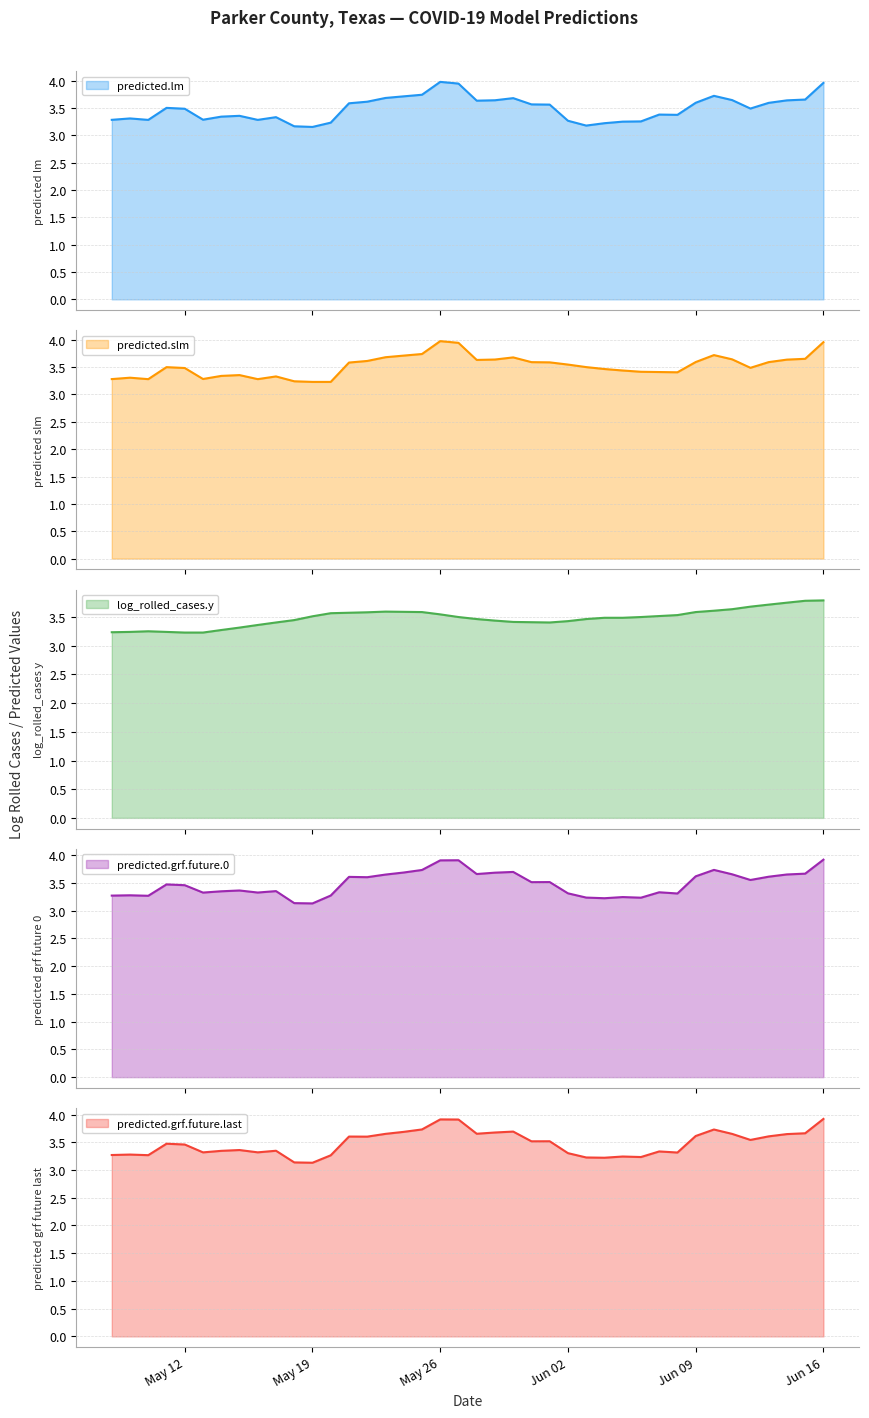

What is the smallest value displayed?

3.1